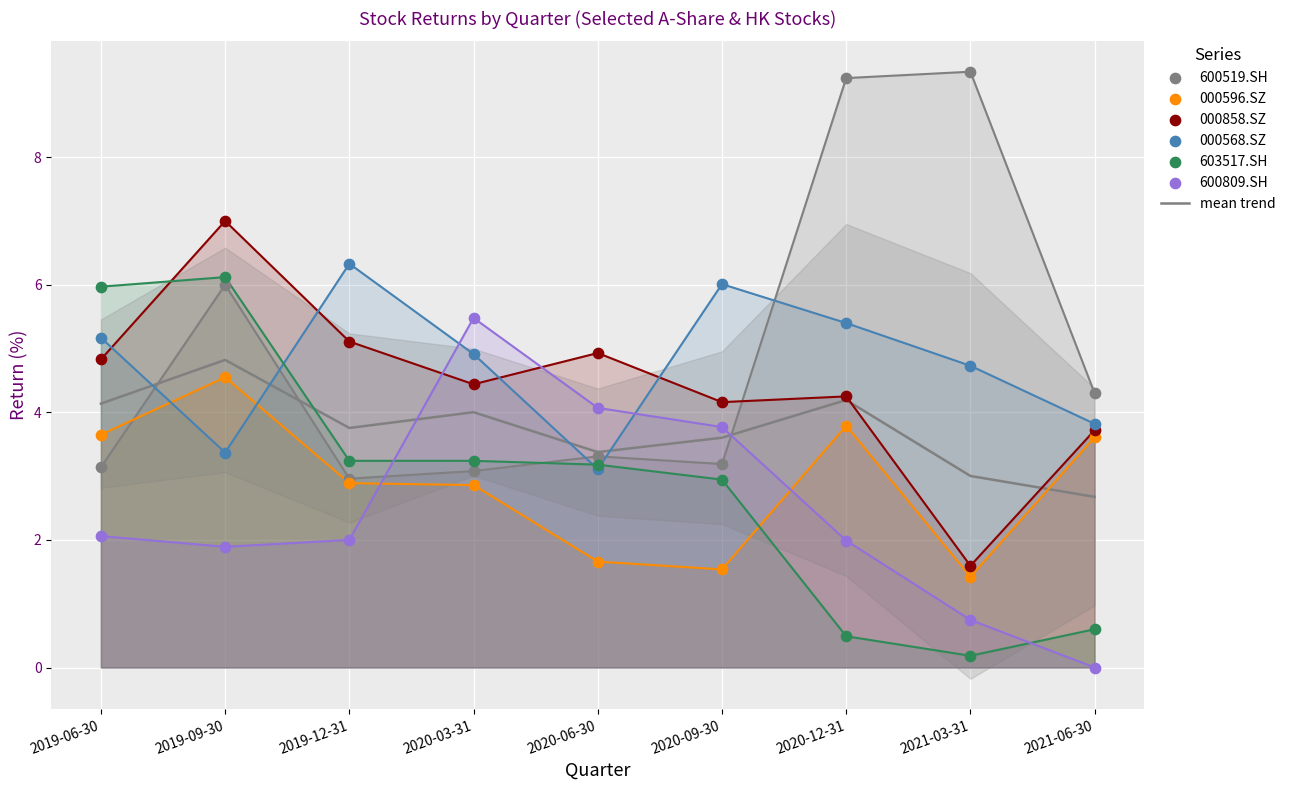

Is the value of 000596.SZ at 2021-06-30 greater than the value of 000568.SZ at 2020-12-31?

No